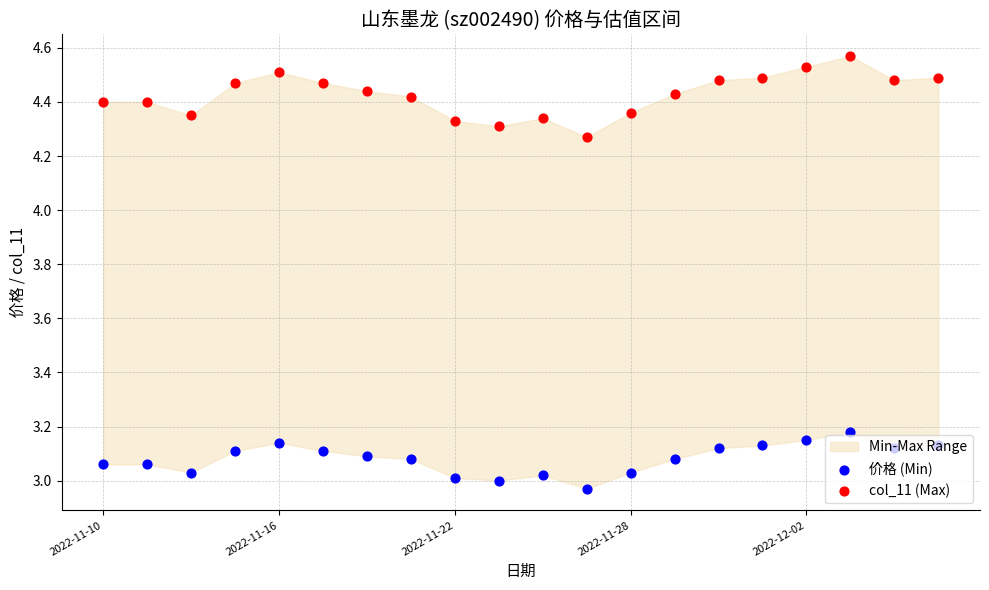

What are all the series names shown in the legend?

价格 (Min), col_11 (Max)